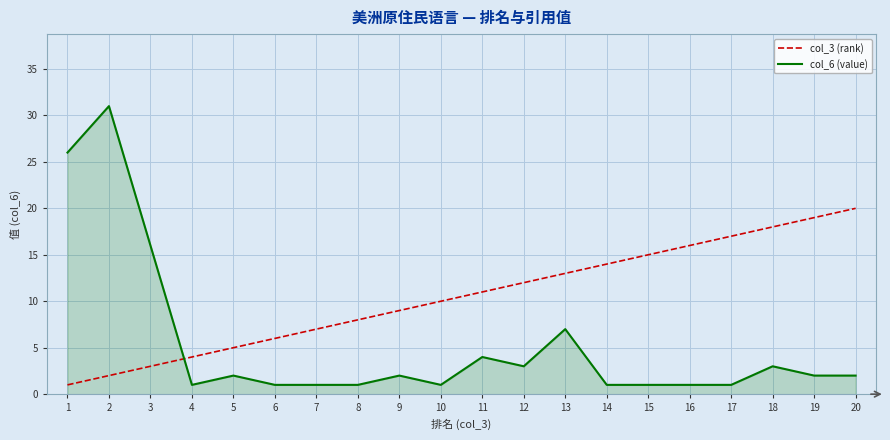

Where is col_6 (value) nearest to the value 16?

3